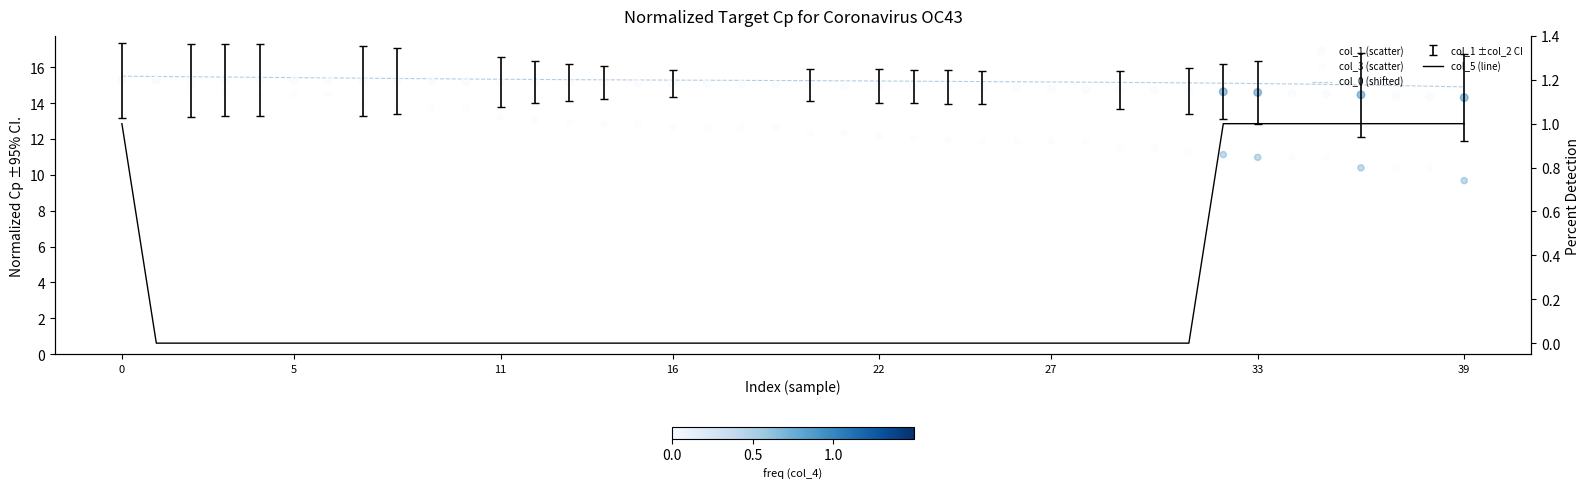

Which series has the largest Y range (max minus min)?

col_3 (scatter)